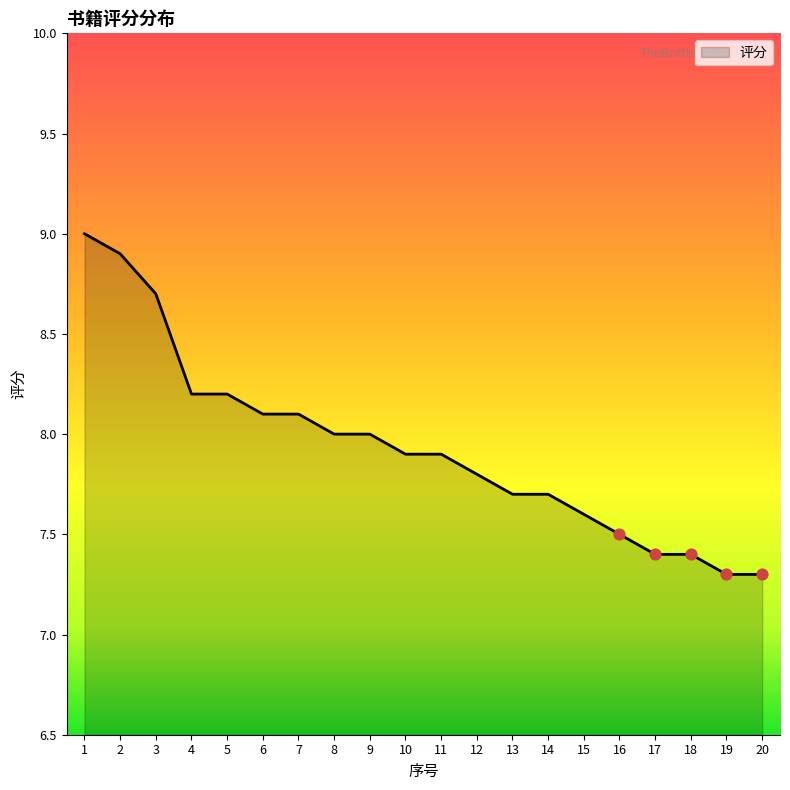

Approximately how many times larger is the value at 19 compared to 10?

0.9